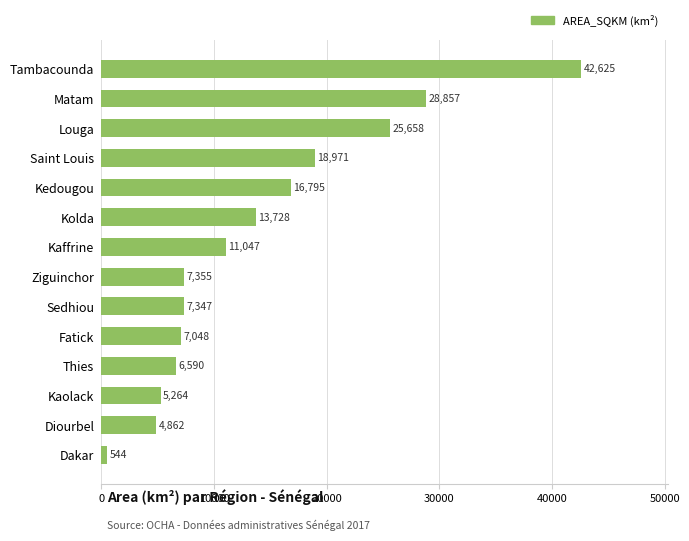

What is the value of the 6th bar from the top?

13727.9